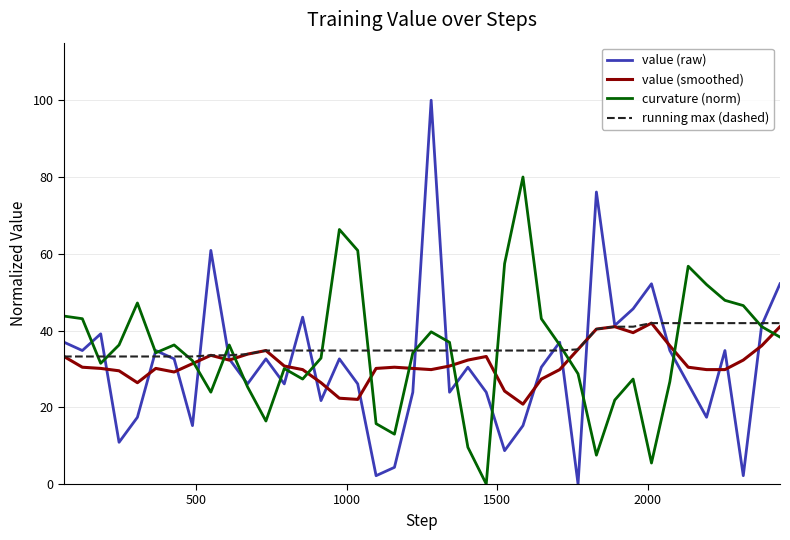

What is the minimum value for value (smoothed)?

20.8